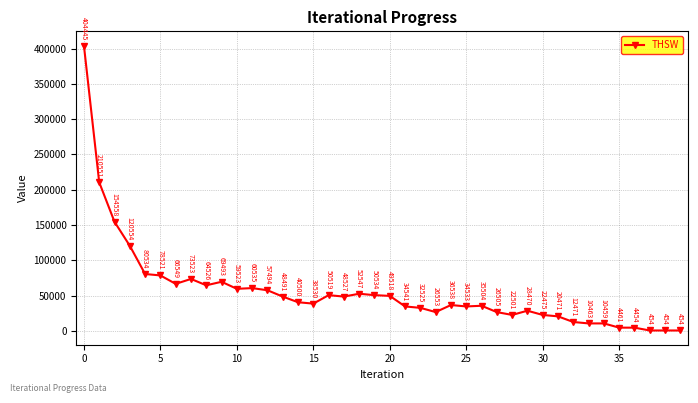

How many lines are shown in the chart?

1